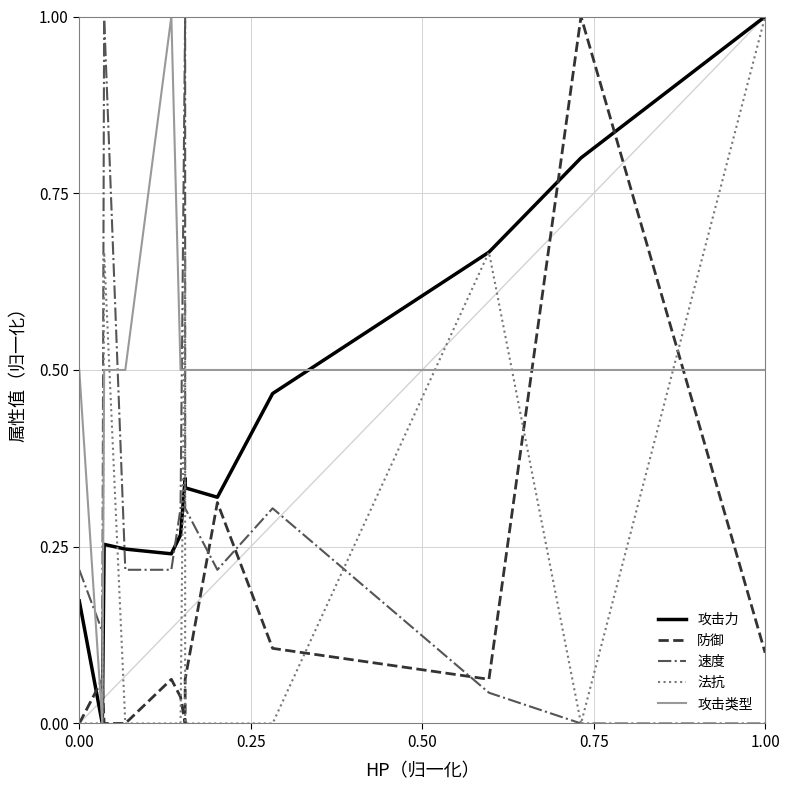

What is the average value of the 法抗 series?

0.2